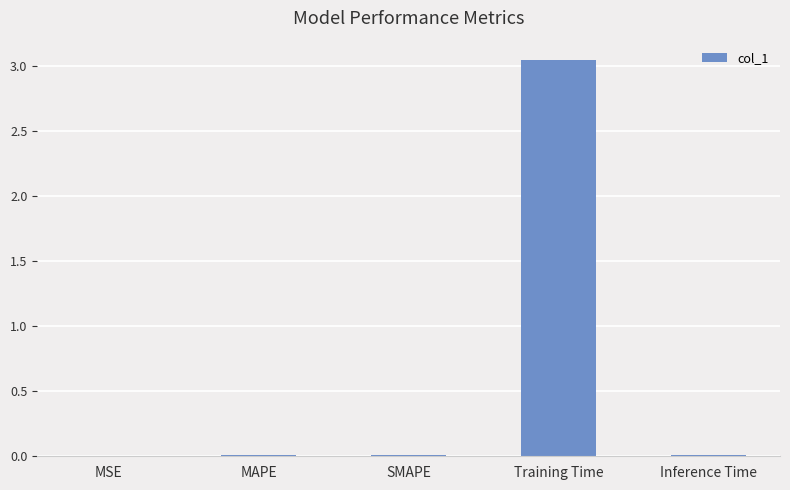

The value at MSE is 0.0. True or false?

True